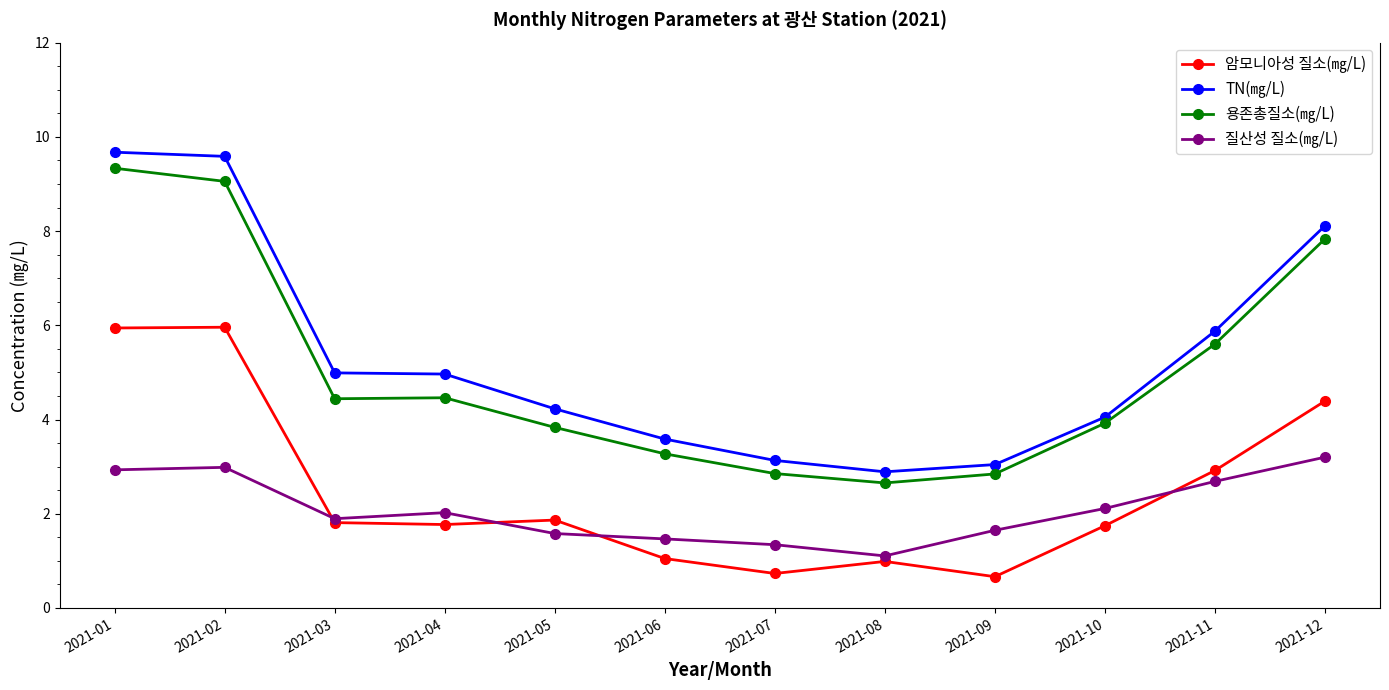

Count the number of data series in this chart.

4